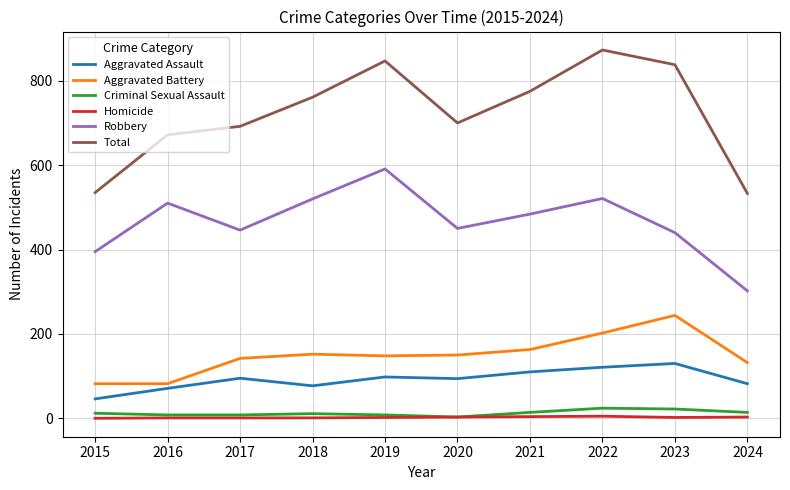

What is the difference between the second highest and minimum values in the Robbery series?

219